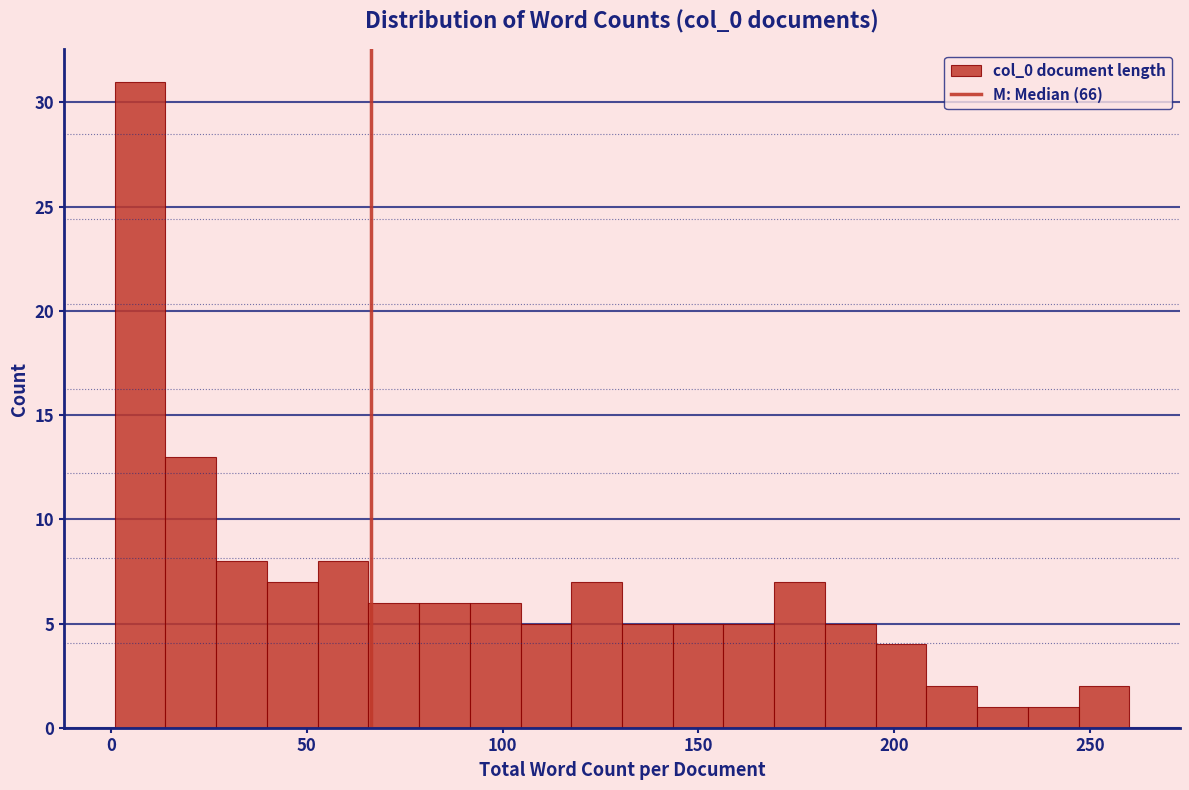

Around what value on the x-axis is the tallest bar? Give the approximate position of its centre, as read against the axis.

5